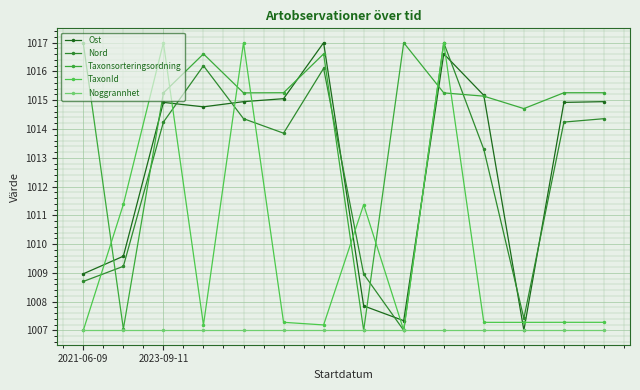

Does the chart have visible grid lines?

Yes